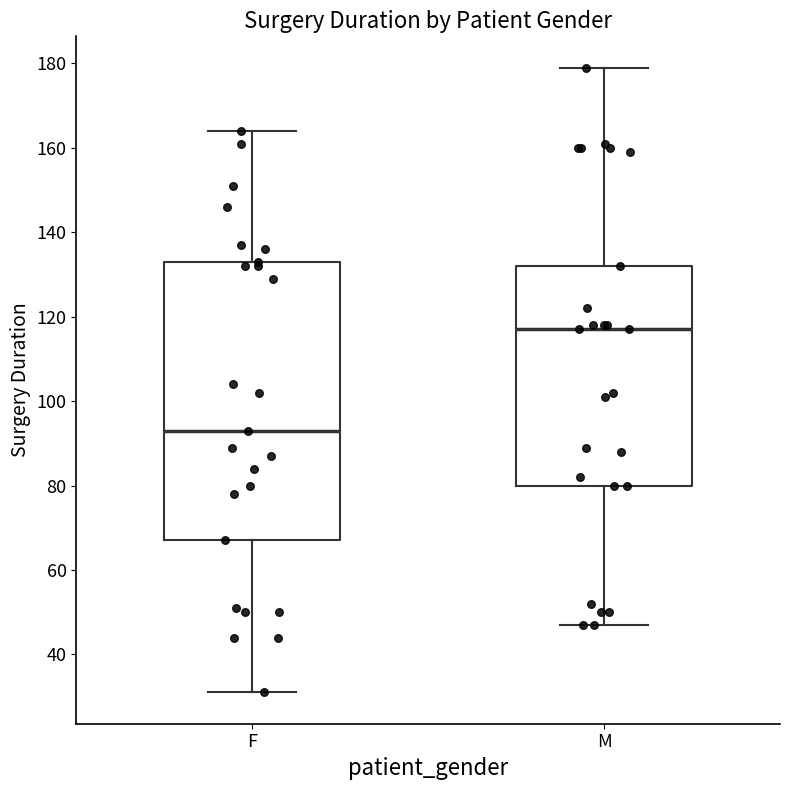

Comparing the boxes themselves (not the whiskers), which one is the tallest?

F